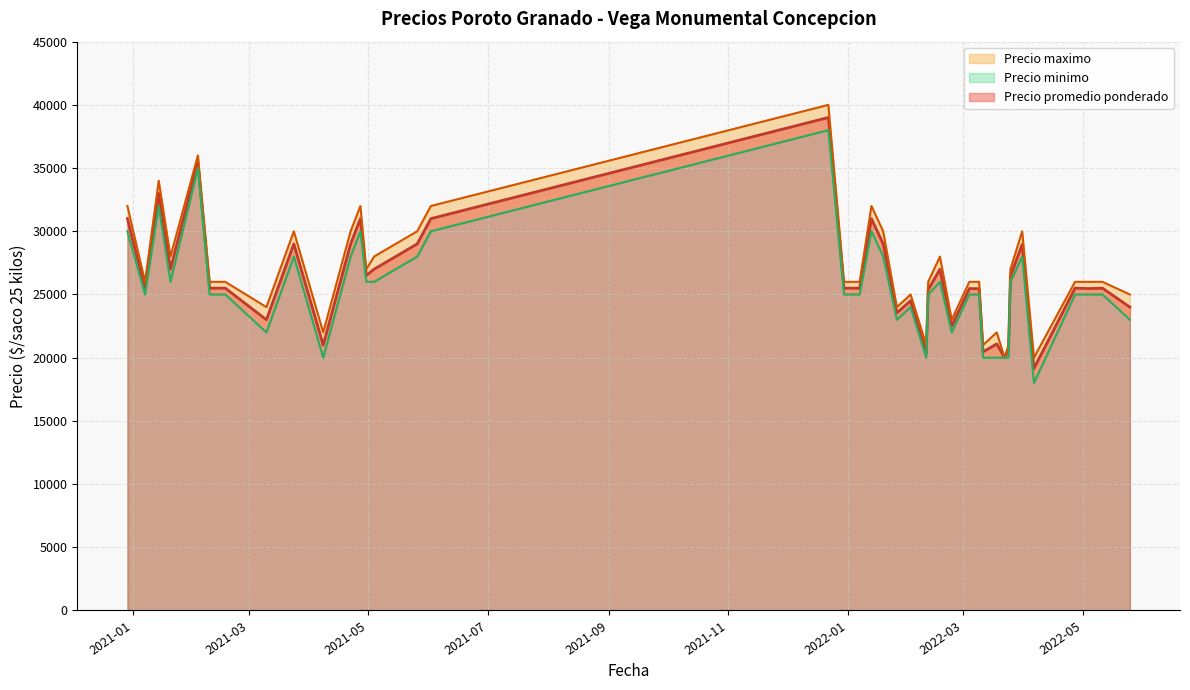

What is the lowest value of the Precio promedio ponderado series?

19143